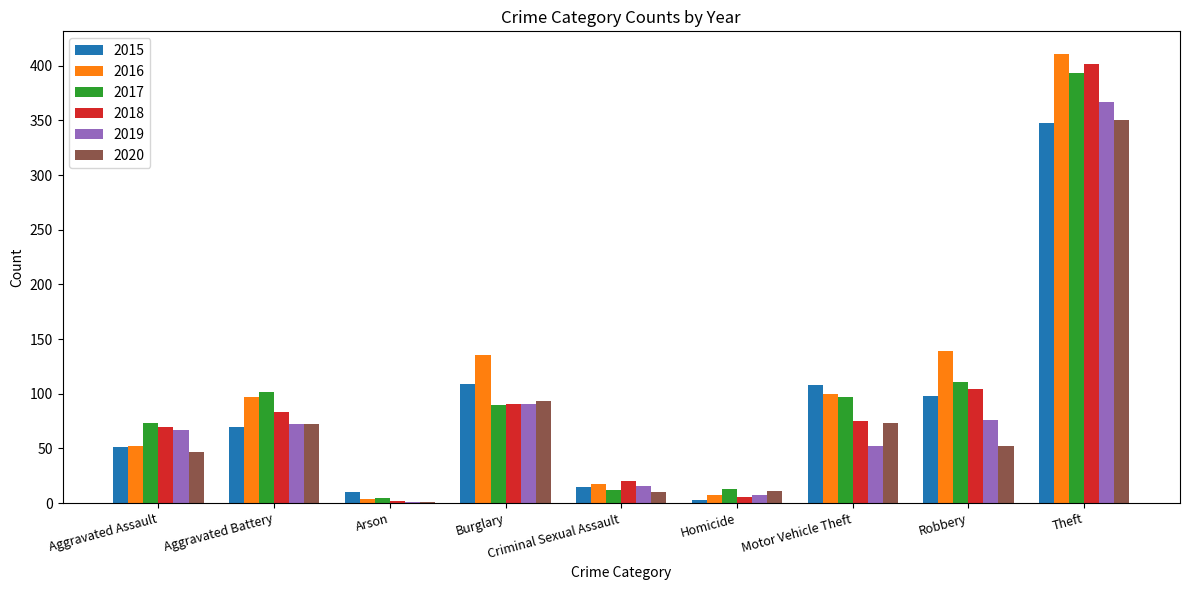

At which category is the sum across all series the highest?

Theft